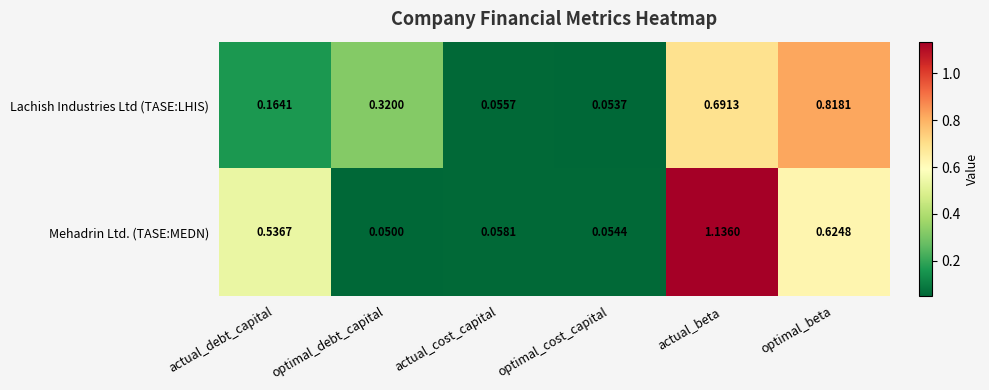

Which label corresponds to the smallest value in the chart?

optimal_debt_capital